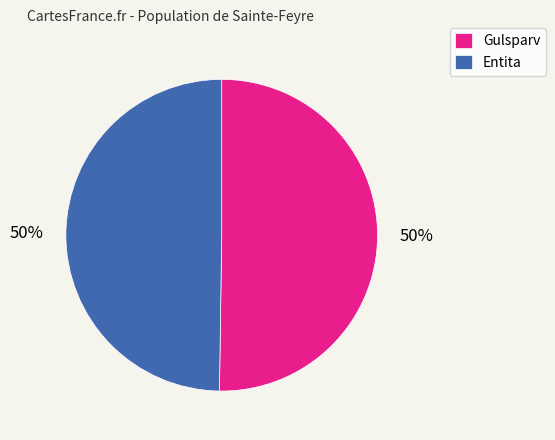

To the nearest percent, what is the average slice percentage?

50%